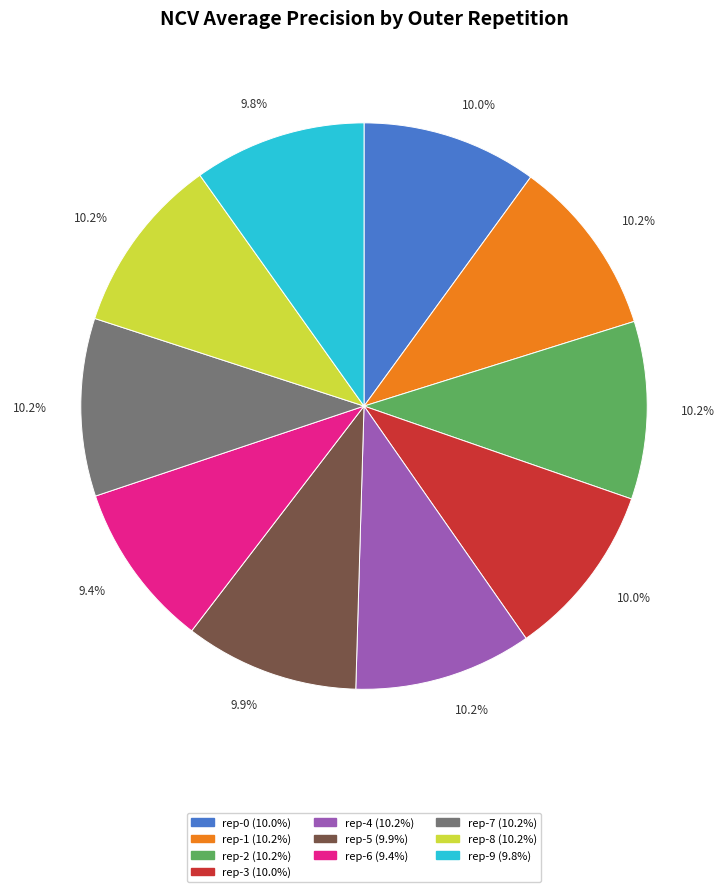

Is there a majority slice in this chart?

No